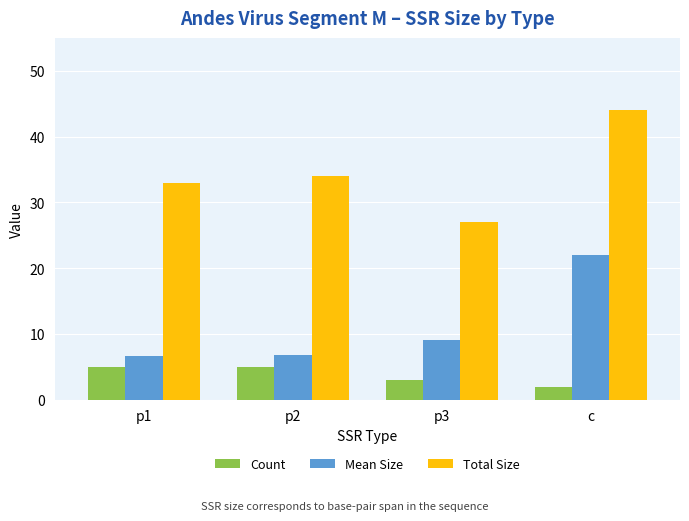

What is the sum of all Count values?

15.0